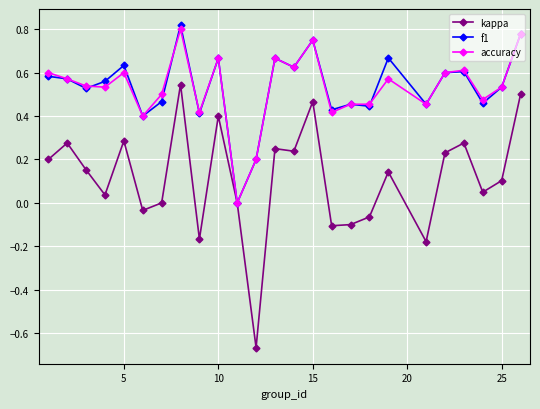

True or false: kappa has more than 2 interior local peaks.

True